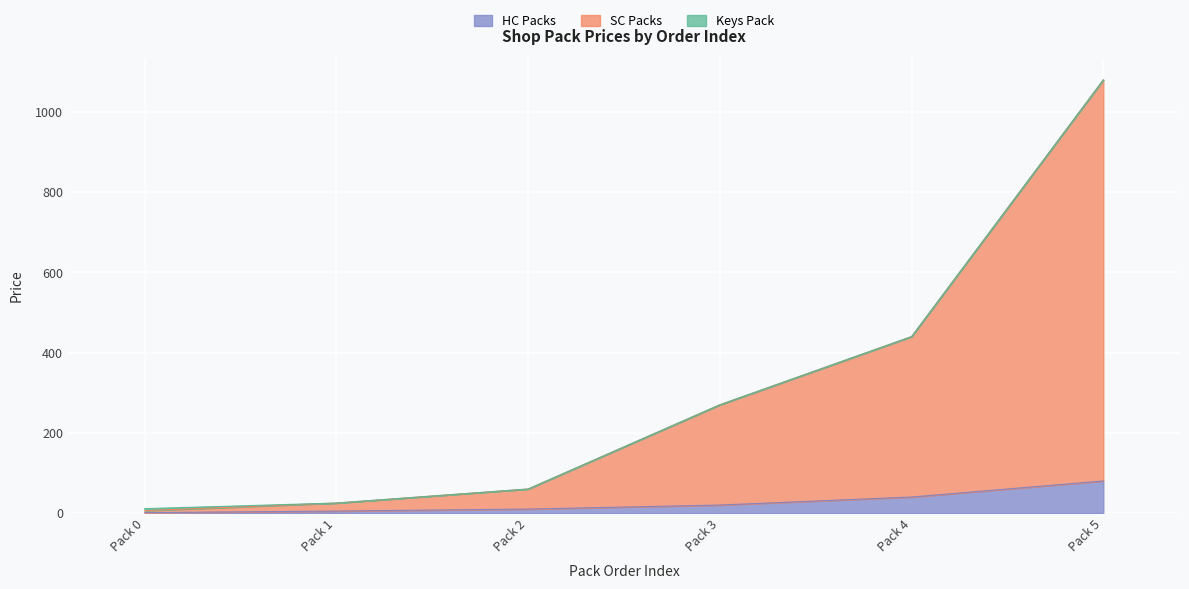

True or false: SC Packs has a value of 247.4 at Pack 4.

False